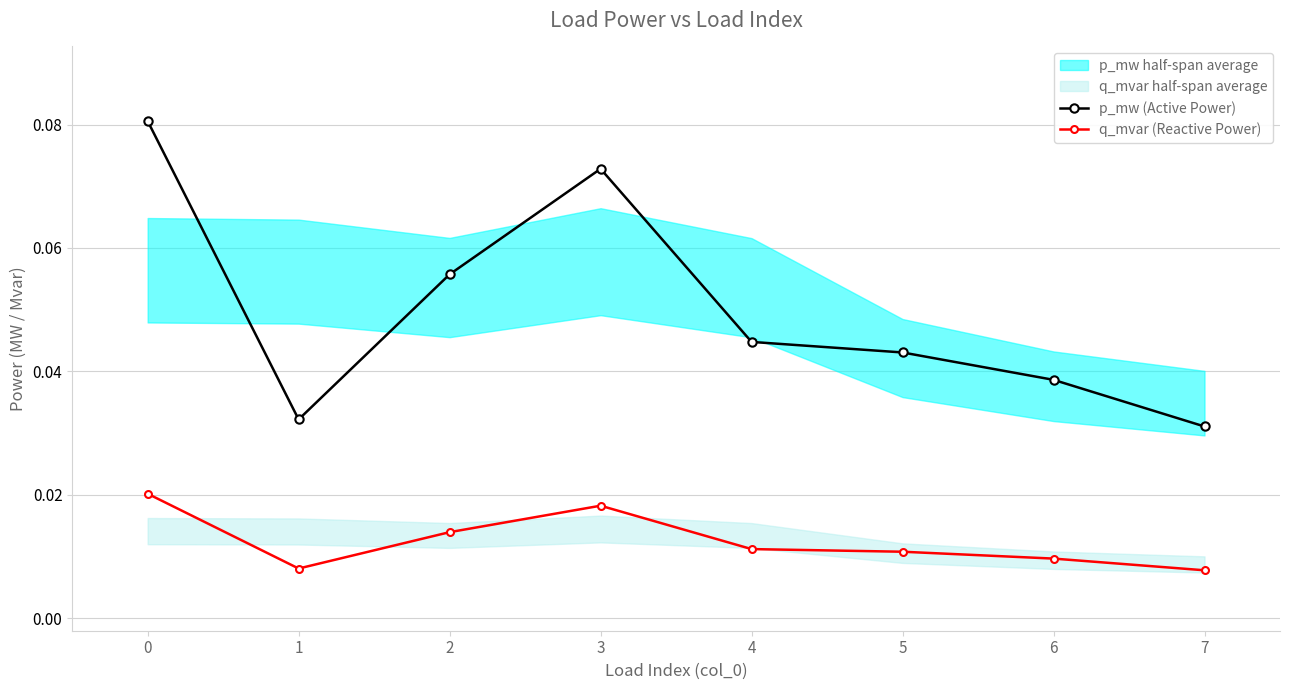

Count the p_mw (Active Power) values in the range 0 to 1.

8